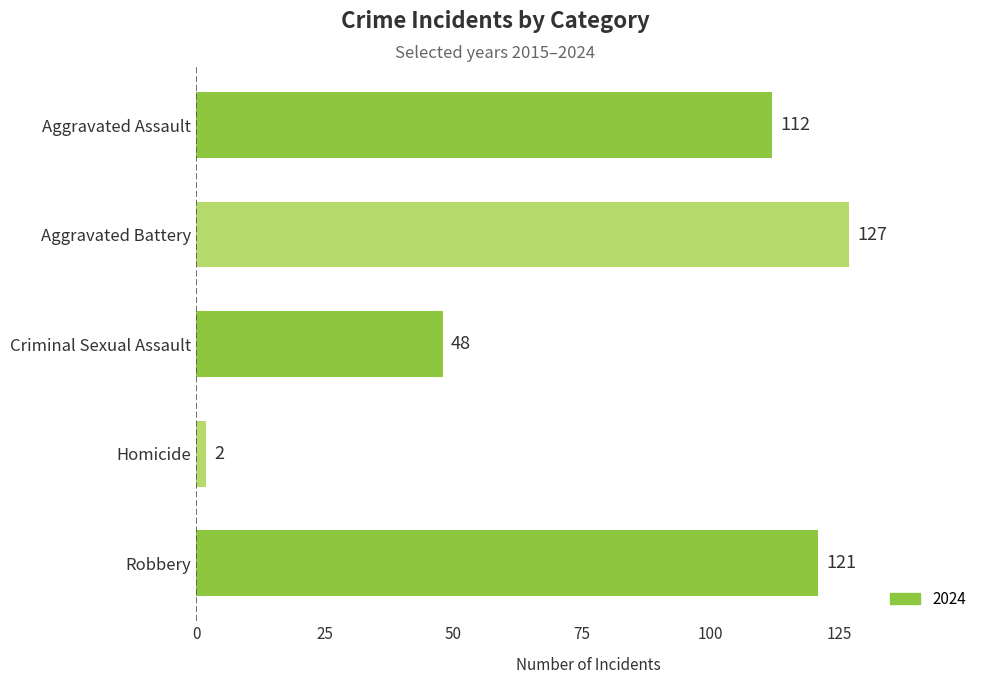

True or false: the data shows 45 at Aggravated Battery.

False